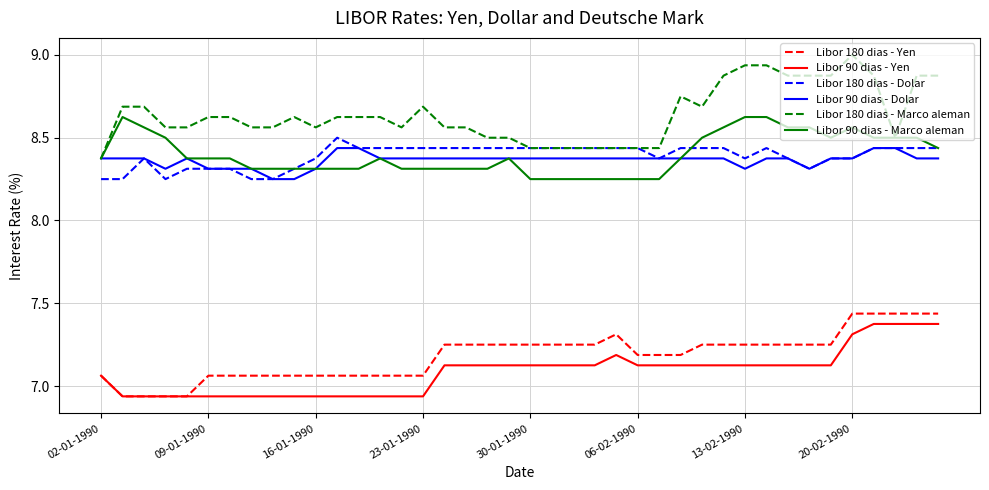

Which series has the largest total across all categories?

Libor 180 dias - Marco aleman